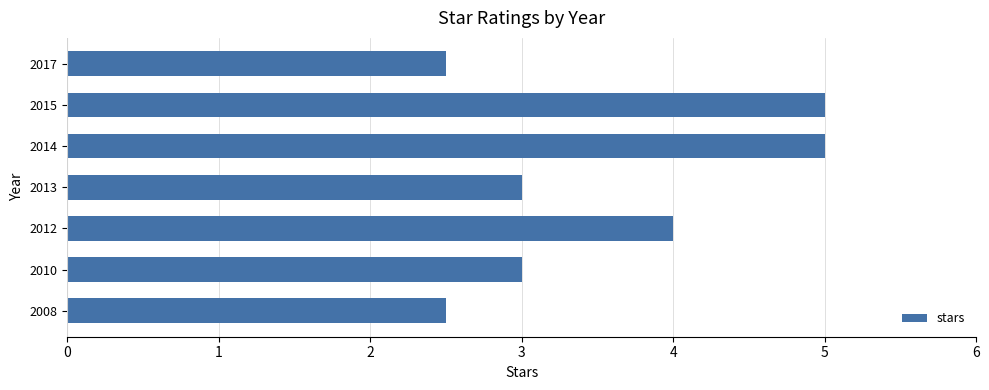

True or false: the data shows 0.6 at 2008.

False